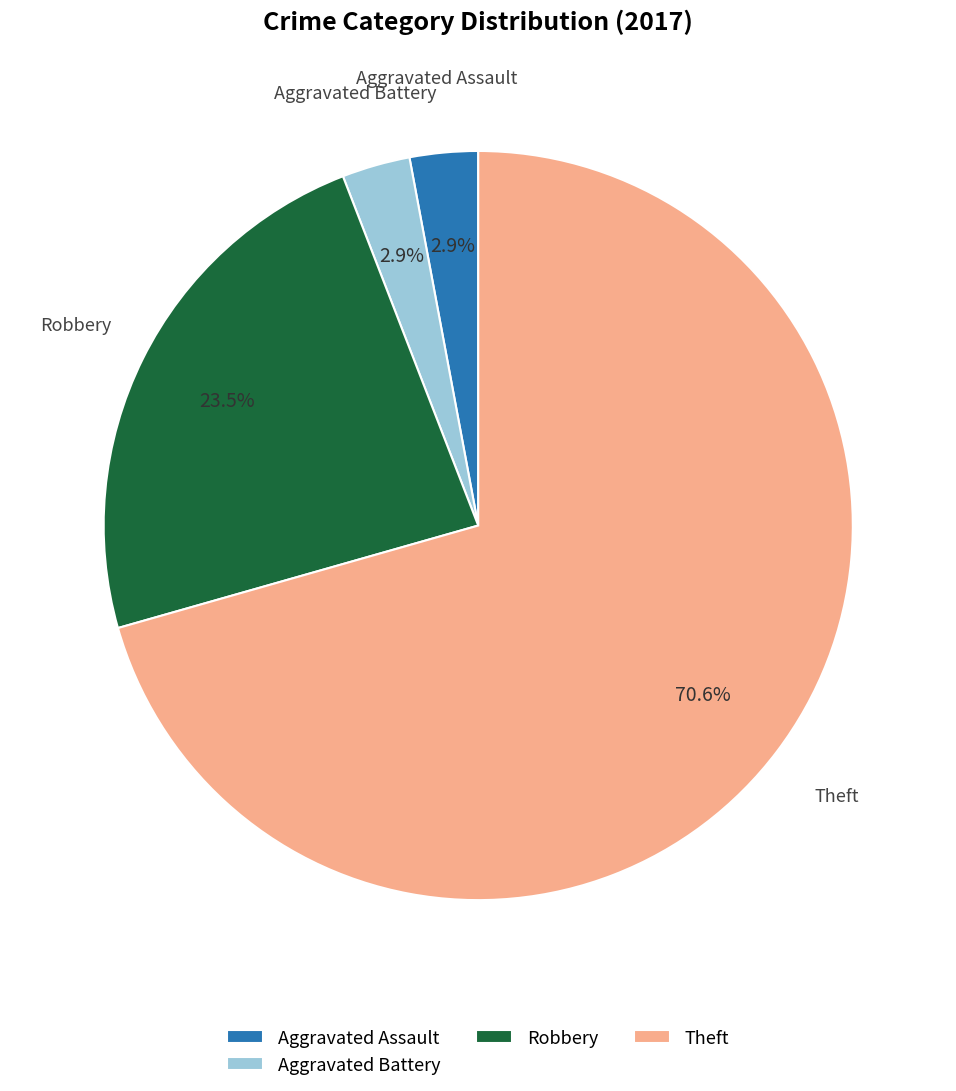

To the nearest percent, what percentage of the pie is Aggravated Assault?

3%